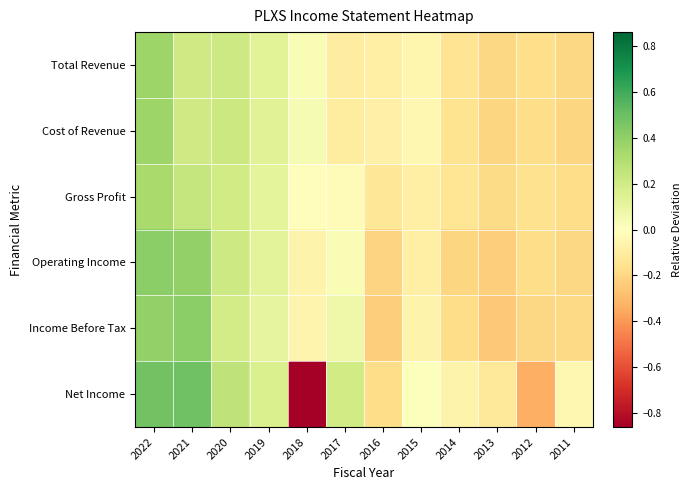

What is the maximum value shown in the chart?

0.5